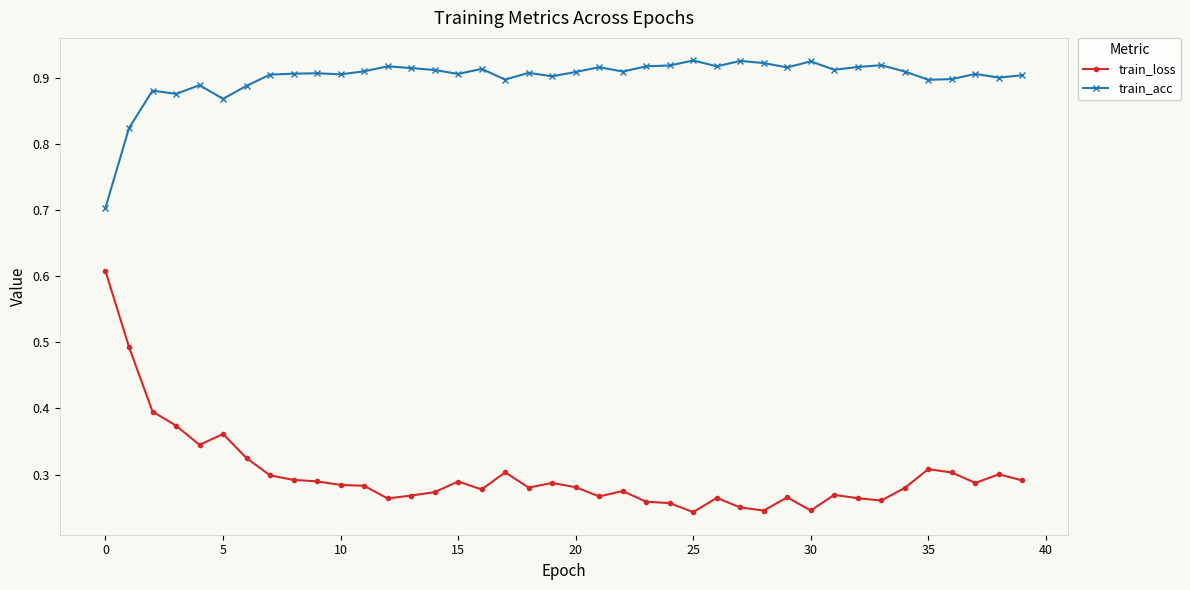

True or false: train_acc and train_loss cross at least once.

False